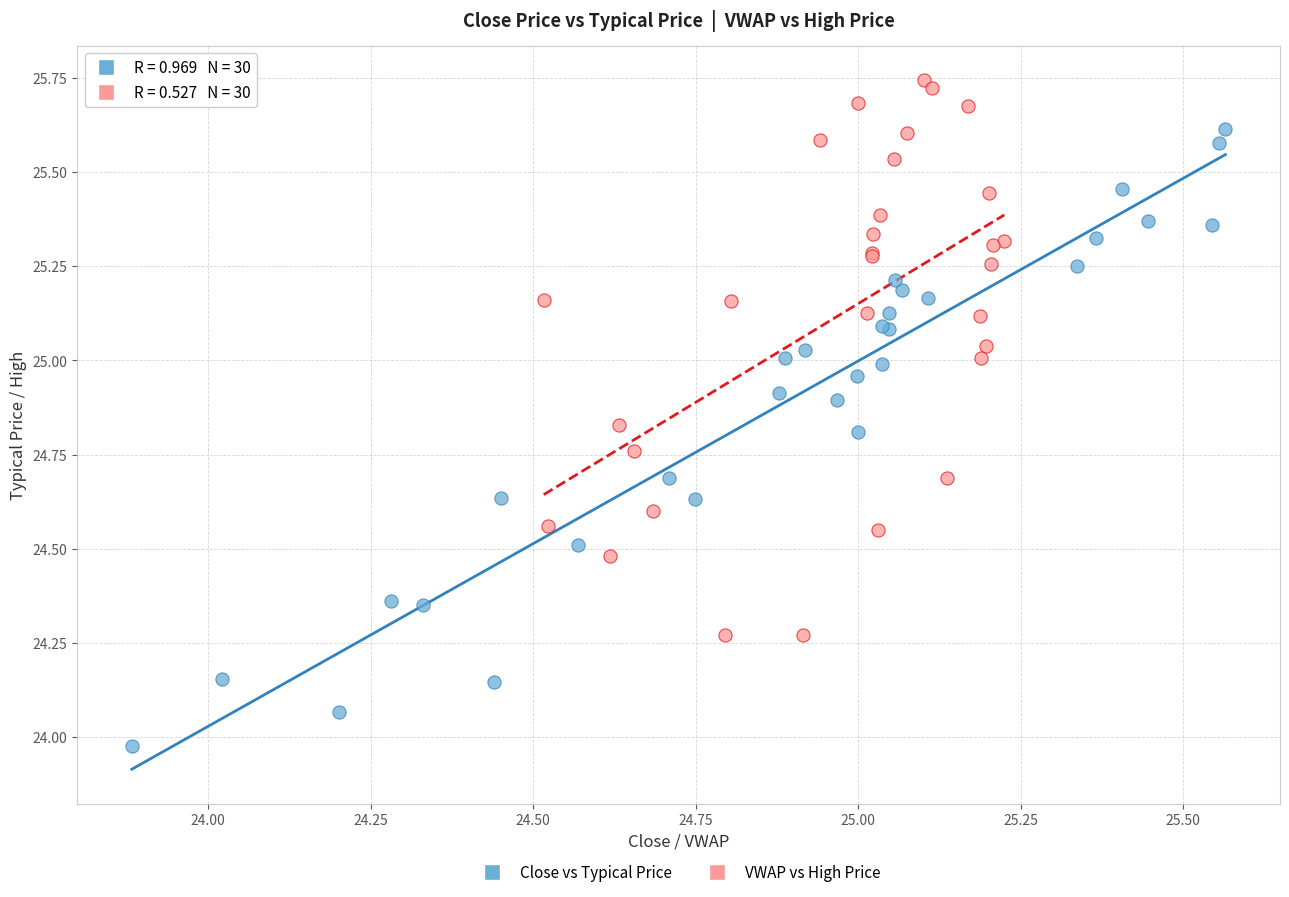

Which series has the largest Y range (max minus min)?

Close vs Typical Price